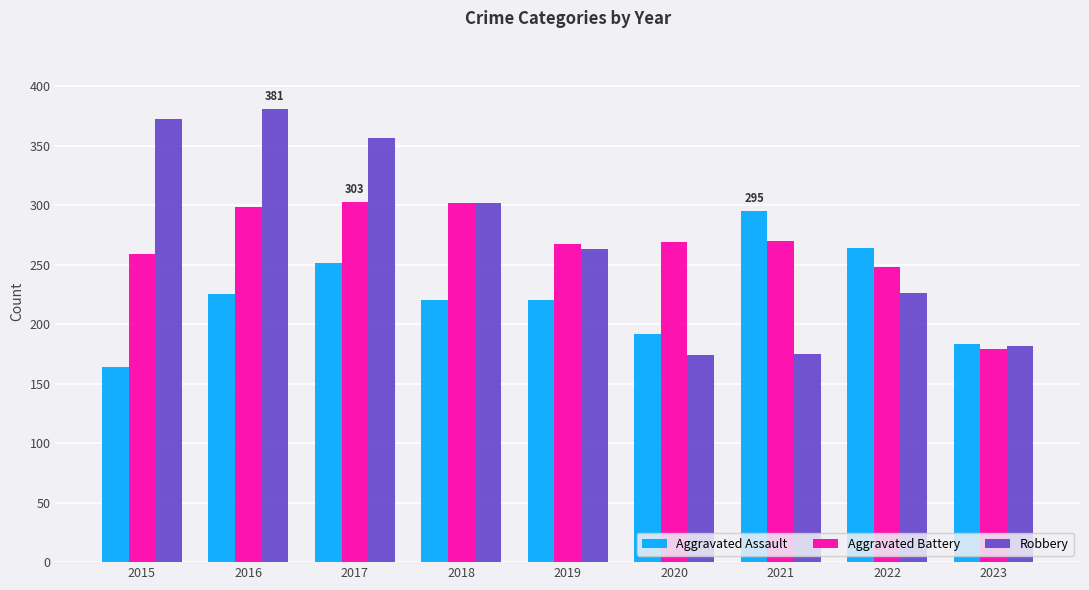

What is the difference between the maximum and minimum values in the Aggravated Assault series?

131